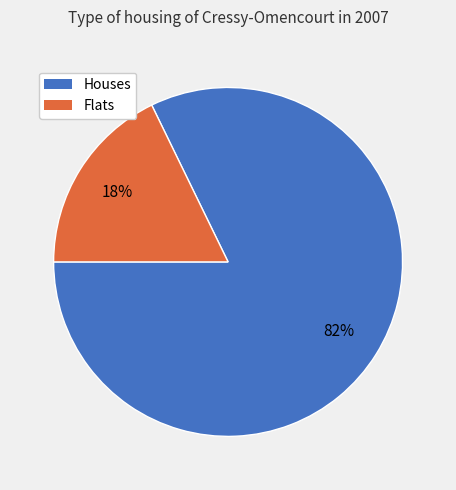

To the nearest percent, what is the difference between the largest and smallest slice percentages?

64%